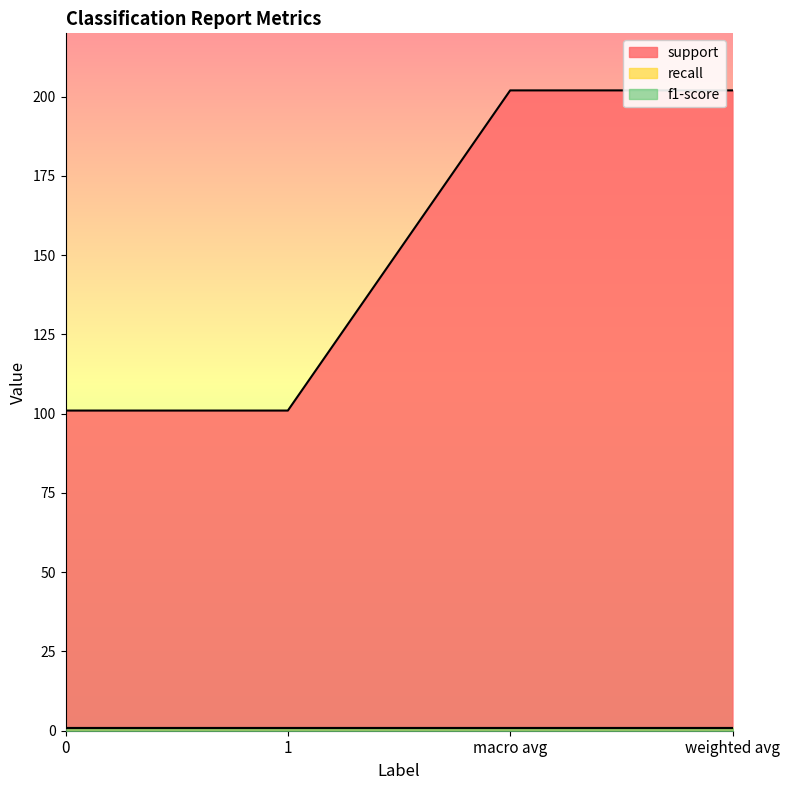

How many categories are shown in the chart?

4